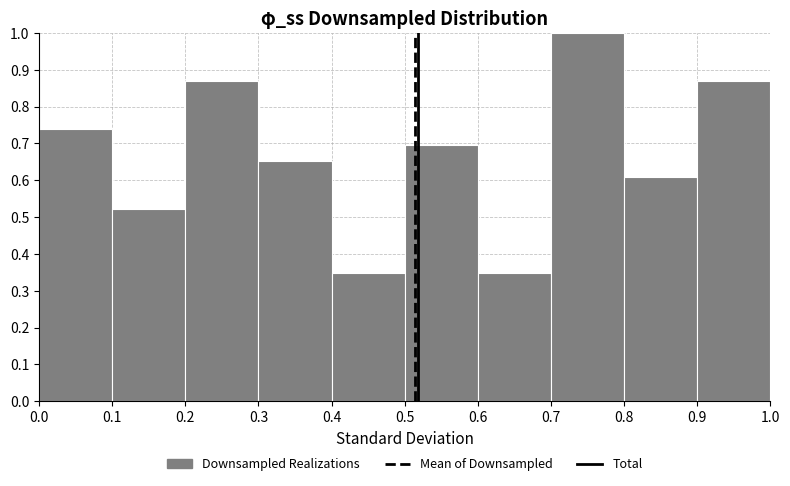

Reading left to right, transcribe this chart: for each bar, give the range it covers on the x-axis and its height. The values are not printed on the chart, so give them approximately, as read against the axis.

0.0 to 0.1: 0.74
0.1 to 0.2: 0.52
0.2 to 0.3: 0.87
0.3 to 0.4: 0.65
0.4 to 0.5: 0.35
0.5 to 0.6: 0.70
0.6 to 0.7: 0.35
0.7 to 0.8: 1.00
0.8 to 0.9: 0.61
0.9 to 1.0: 0.87